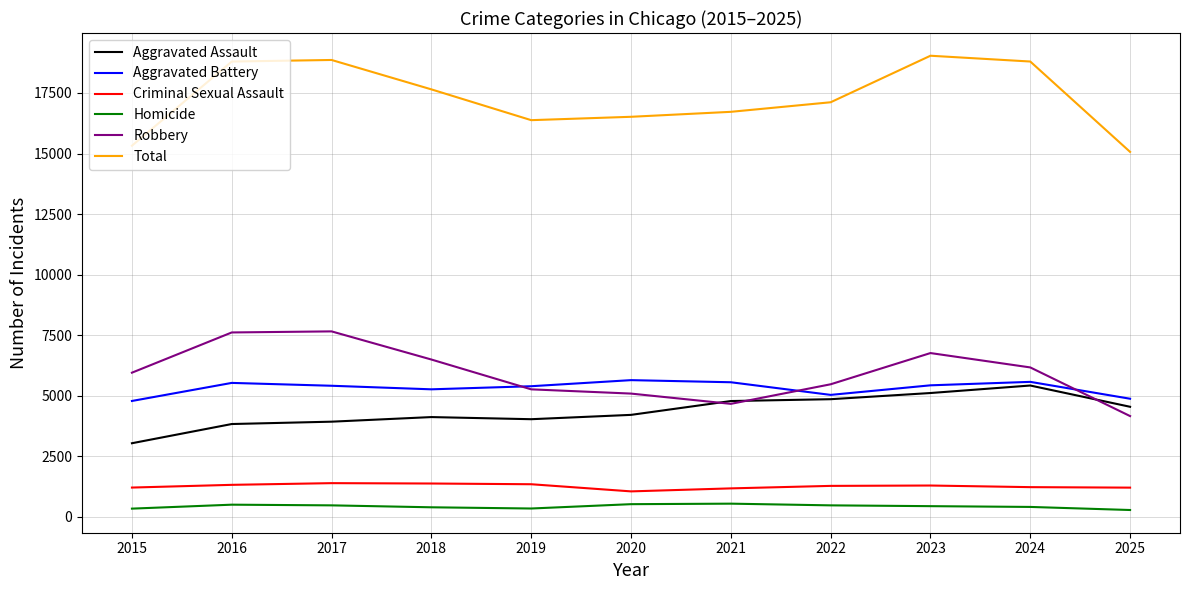

The value of Aggravated Assault at 2019 is 4031. True or false?

True